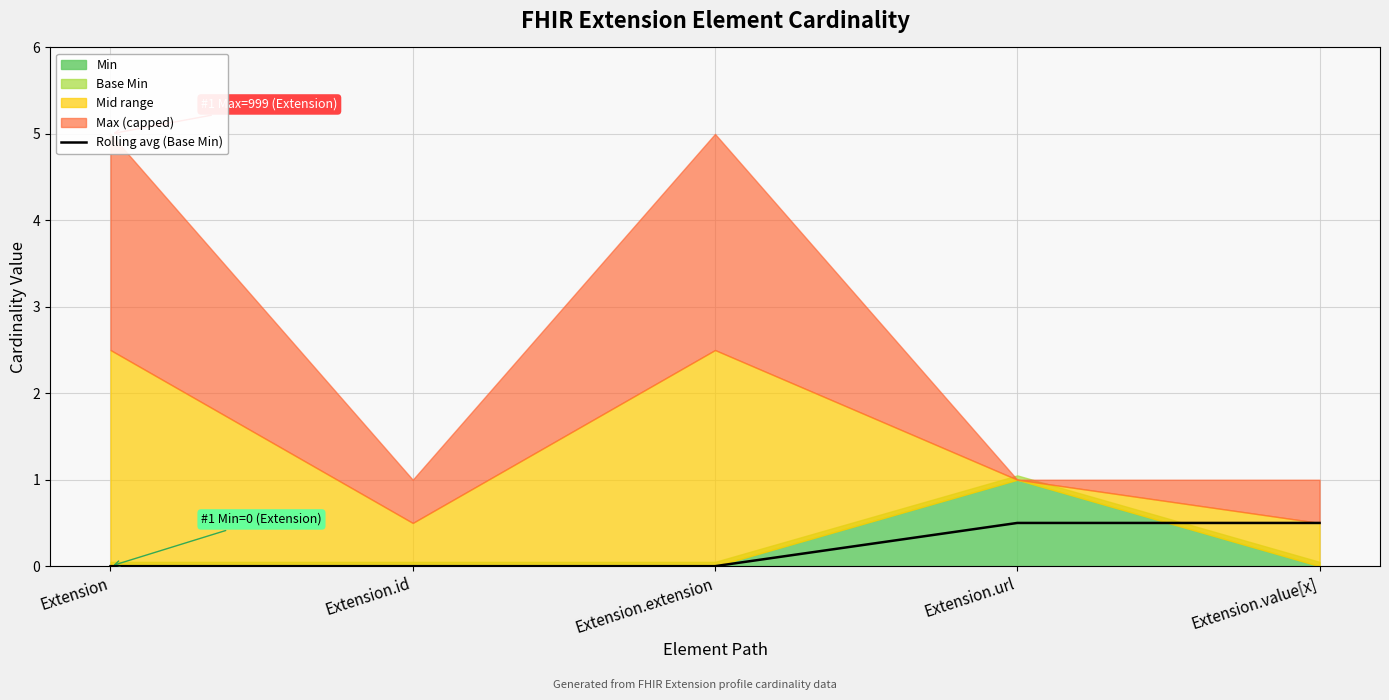

What is the label of the 1st point from the left?

Extension